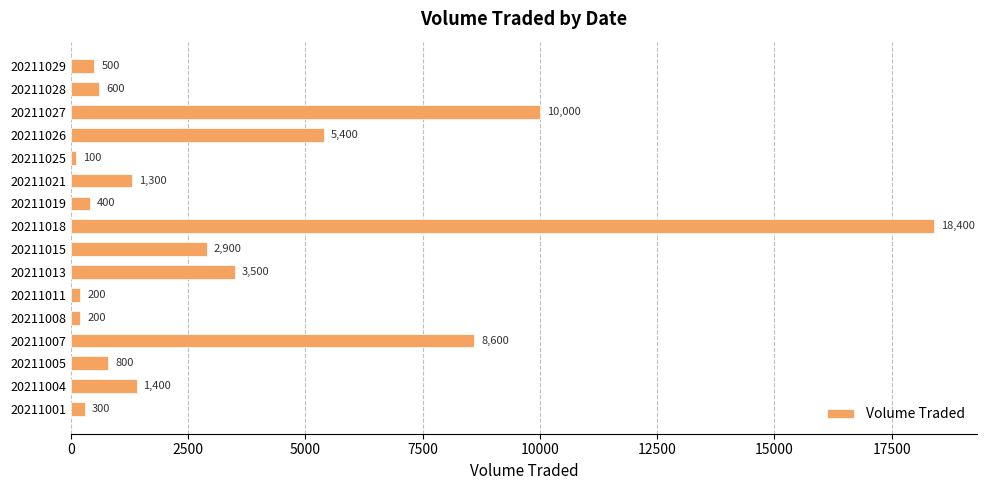

What is the sum of the values at 20211005 and 20211021?

2100